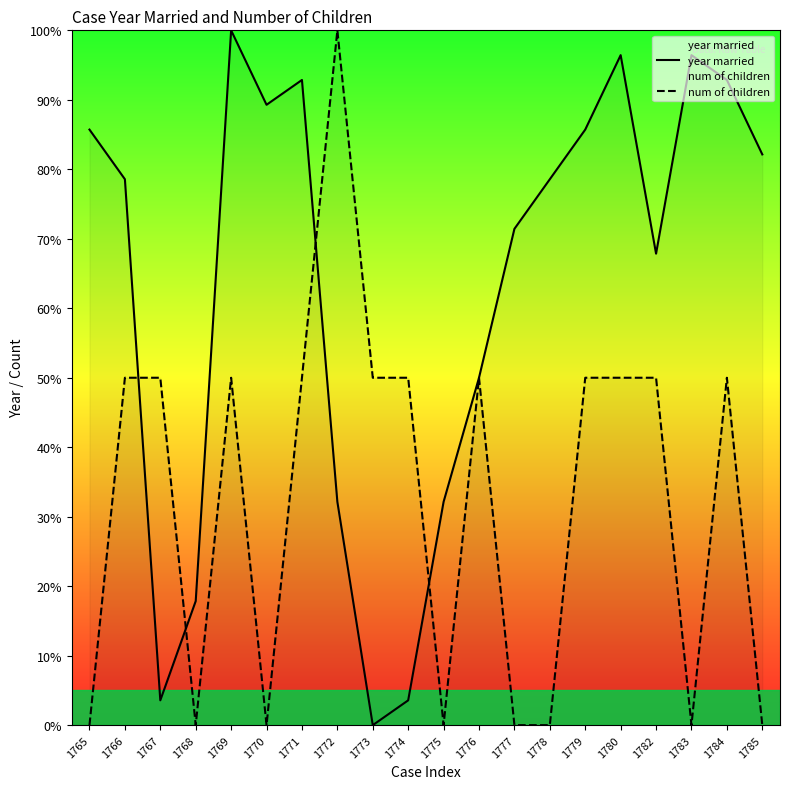

At which label does num of children first exceed 50?

1772